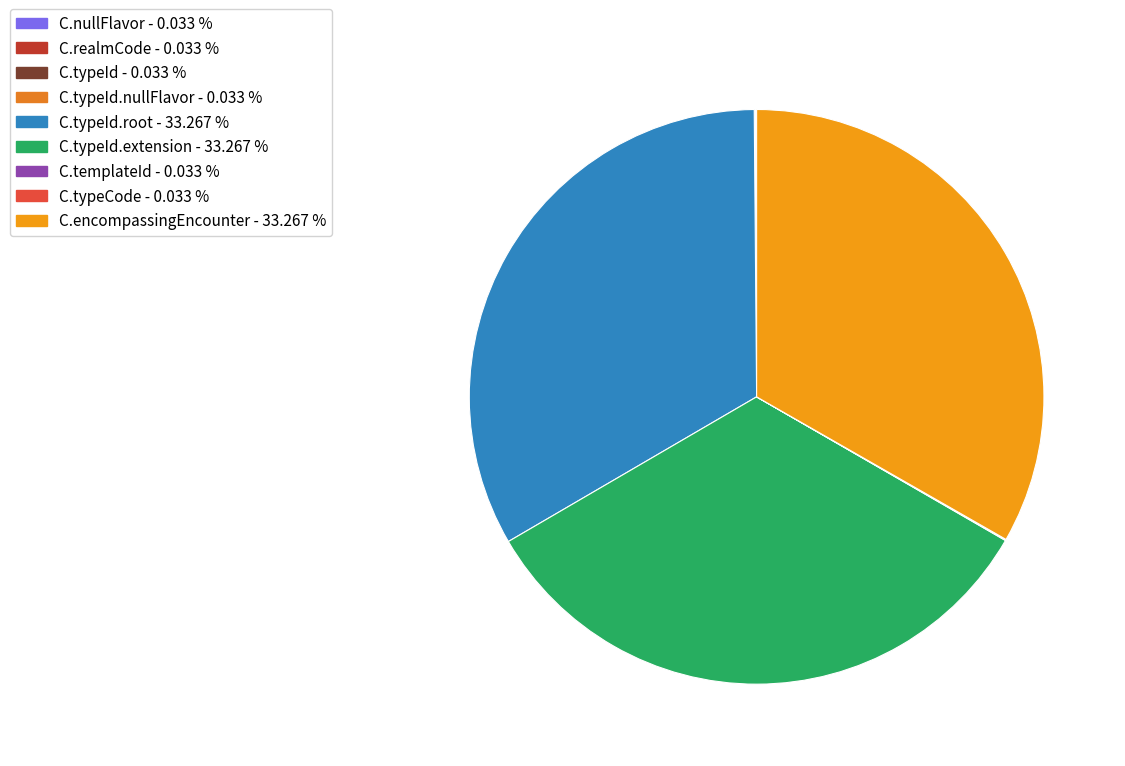

Which slice is the largest?

ComponentOf.typeId.root